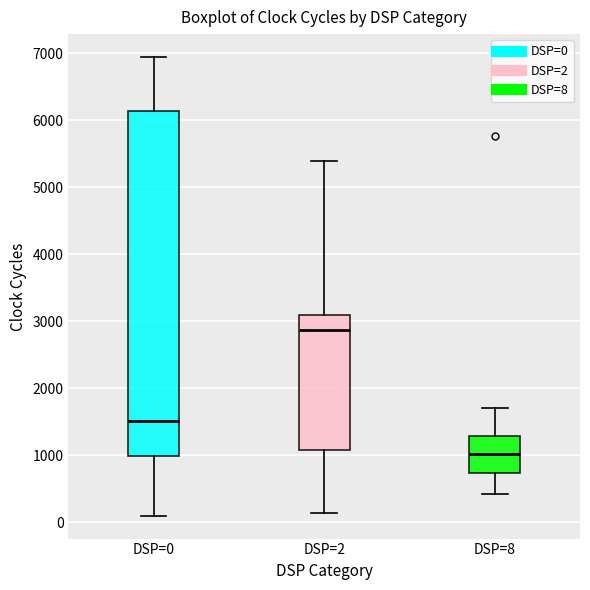

Reading left to right, read every box against the y-axis: the position of its median line, the range the box covers, and the ends of its whiskers. The values are not printed on the chart, so give them approximately, as read against the axis.

DSP=0: median 1500, box 1000 to 6100, whiskers 100 to 6900
DSP=2: median 2900, box 1100 to 3100, whiskers 100 to 5400
DSP=8: median 1000, box 700 to 1300, whiskers 400 to 1700